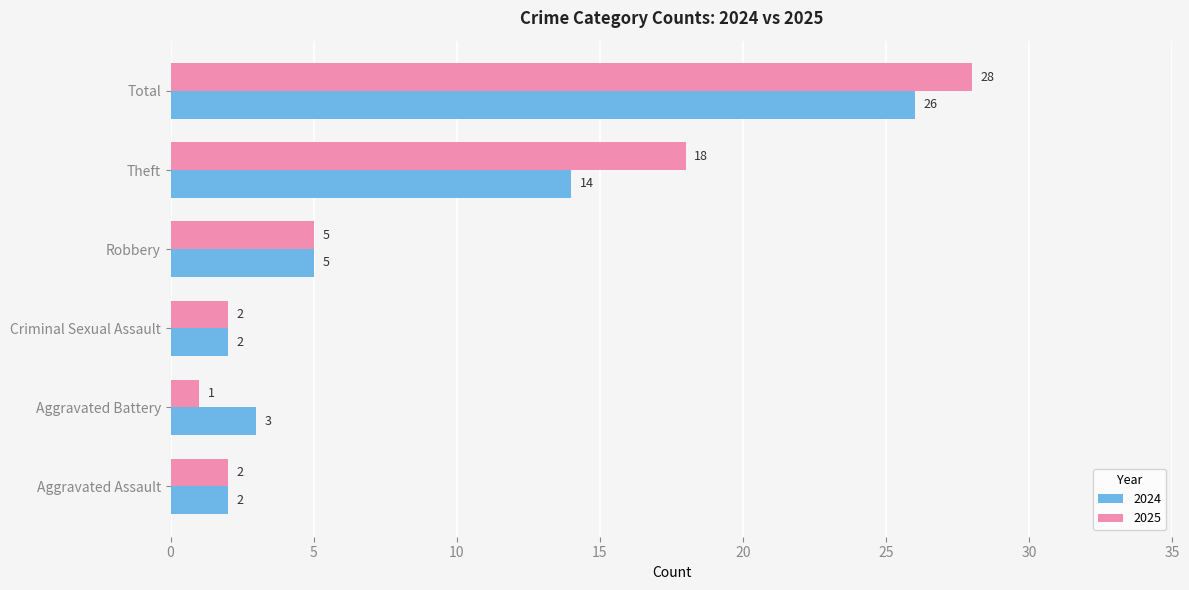

Rank the series by their maximum value, from lowest to highest.

2024, 2025